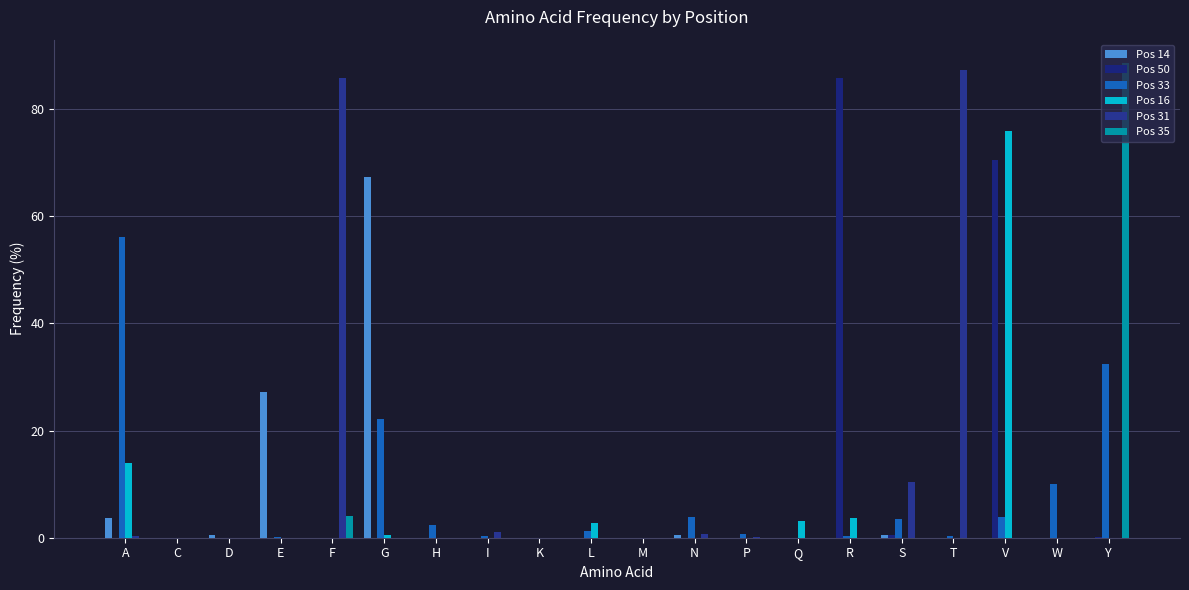

The value of Pos 14 at K is 0.0. True or false?

True